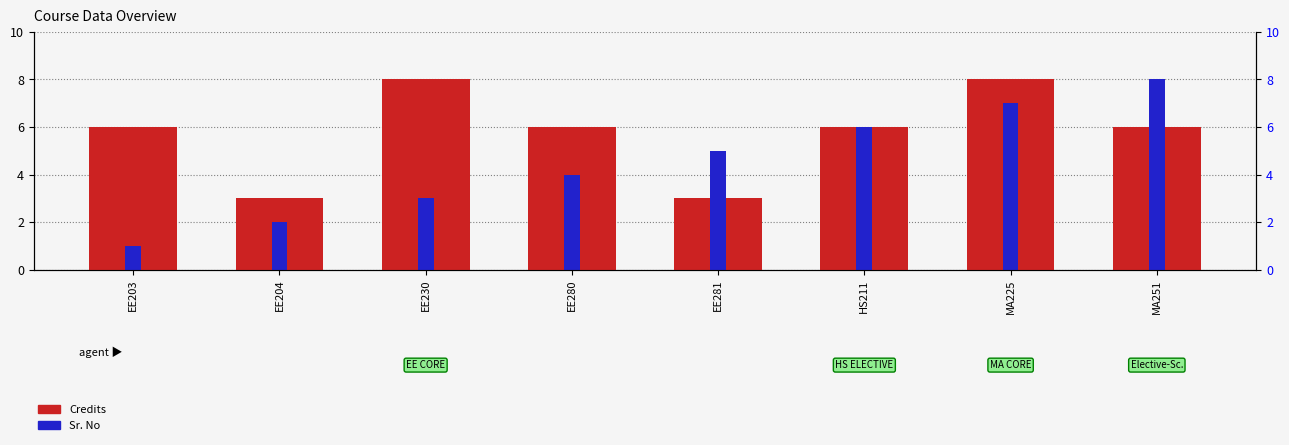

Which series has the largest range (max minus min)?

Sr. No